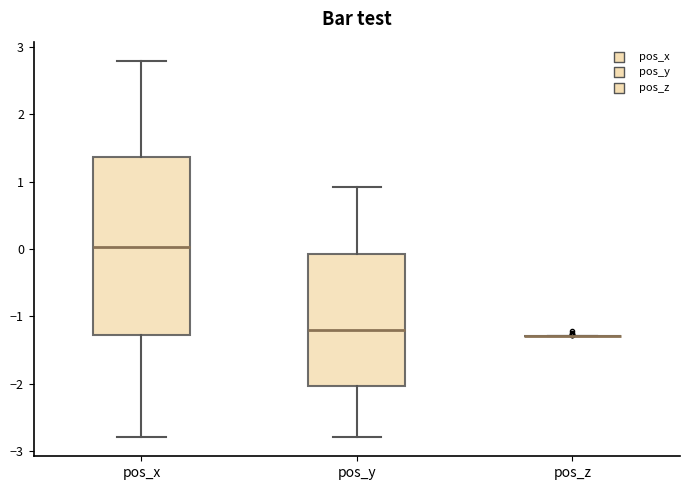

Where is the lower edge of the box for pos_x on the y-axis? The values are not printed on the chart, so give them approximately, as read against the axis.

-1.3